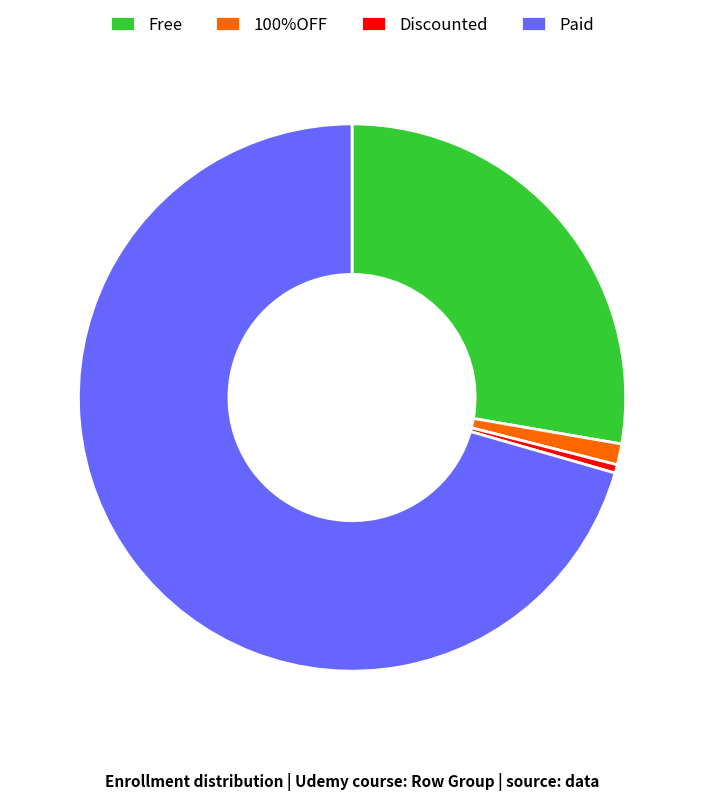

Is it true that Paid is 71% of the pie?

True